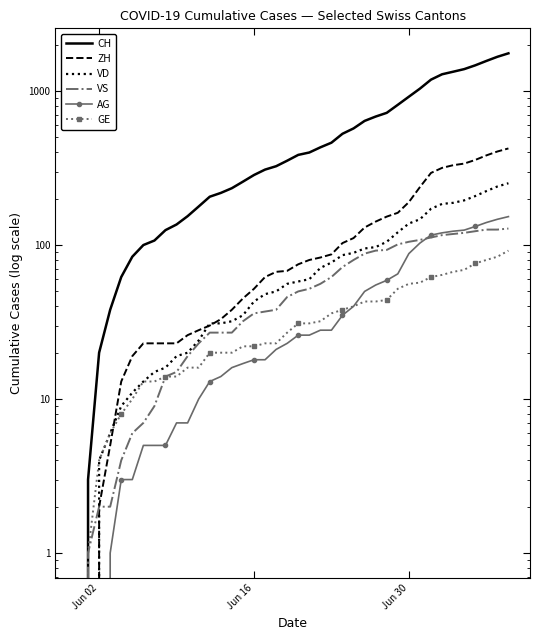

True or false: CH and AG cross at least once.

False